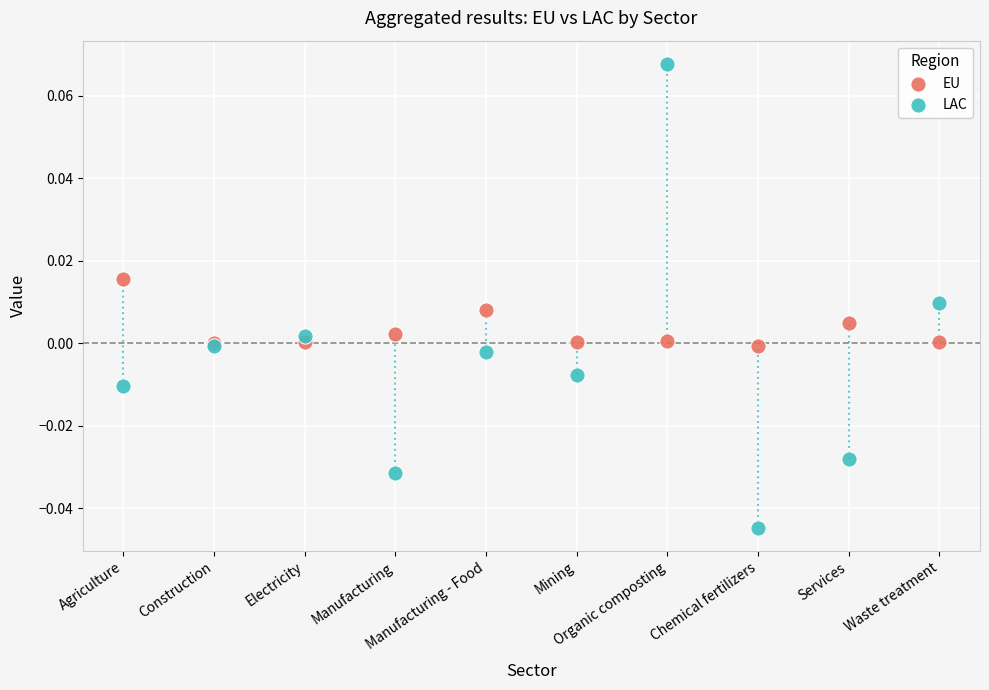

Which series contains the highest Y value?

LAC